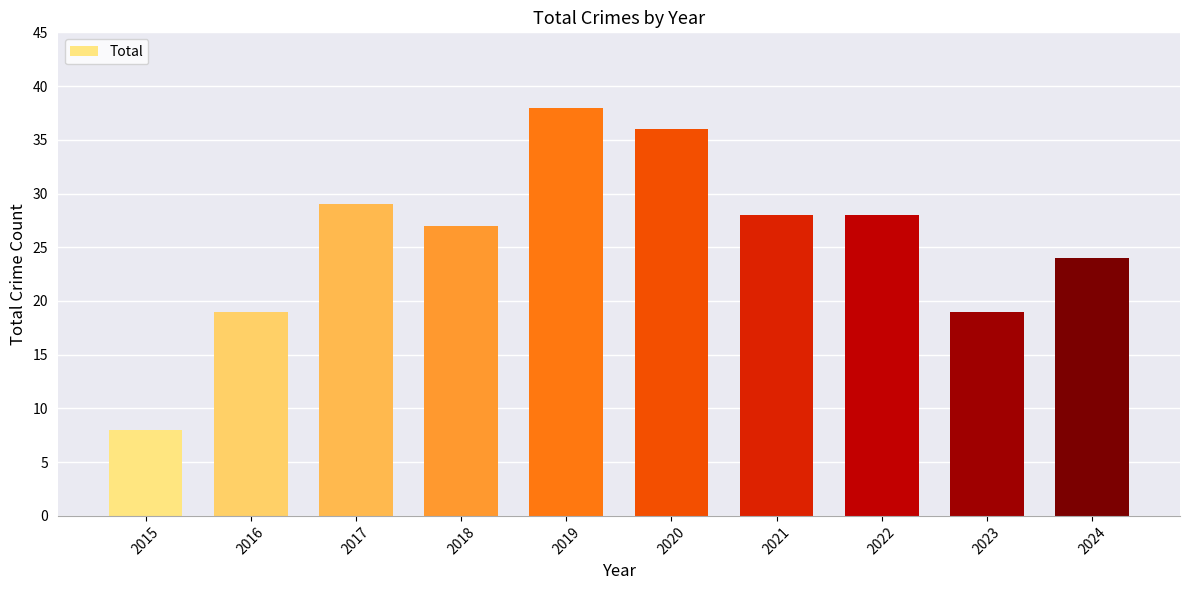

What is the minimum value shown in the chart?

8